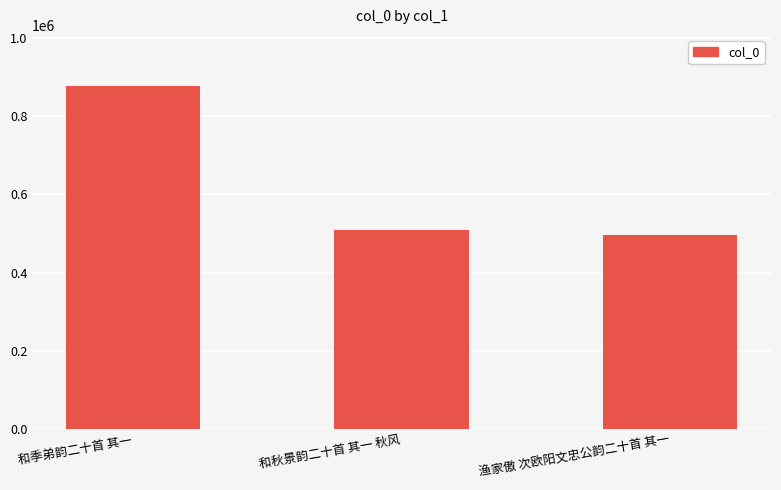

Reading left to right, what are all the values shown in this chart?

和季弟韵二十首 其一=876907	和秋景韵二十首 其一 秋风=507918	渔家傲 次欧阳文忠公韵二十首 其一=496323